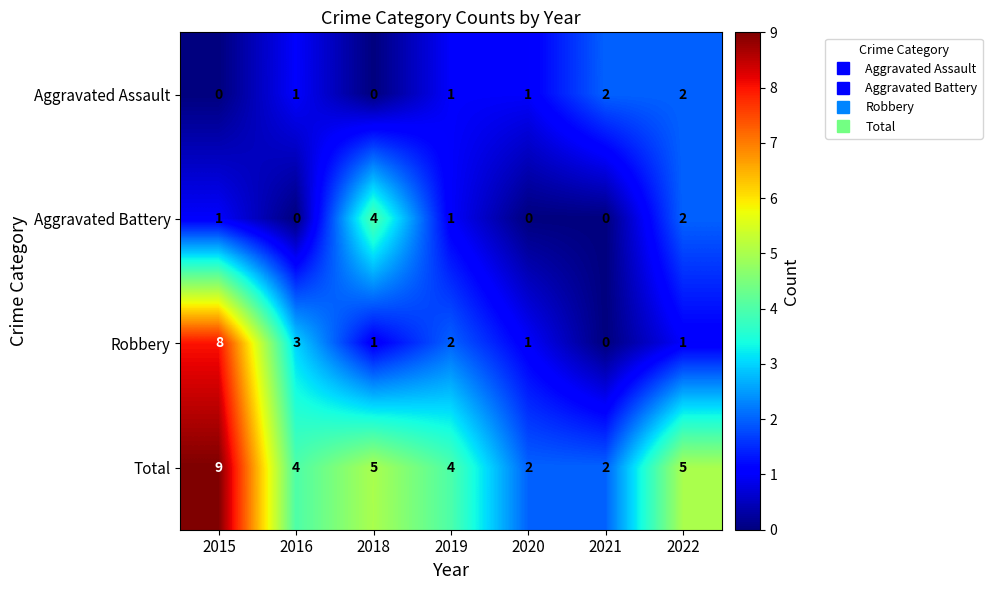

Count the Total values in the range 2 to 5.

6